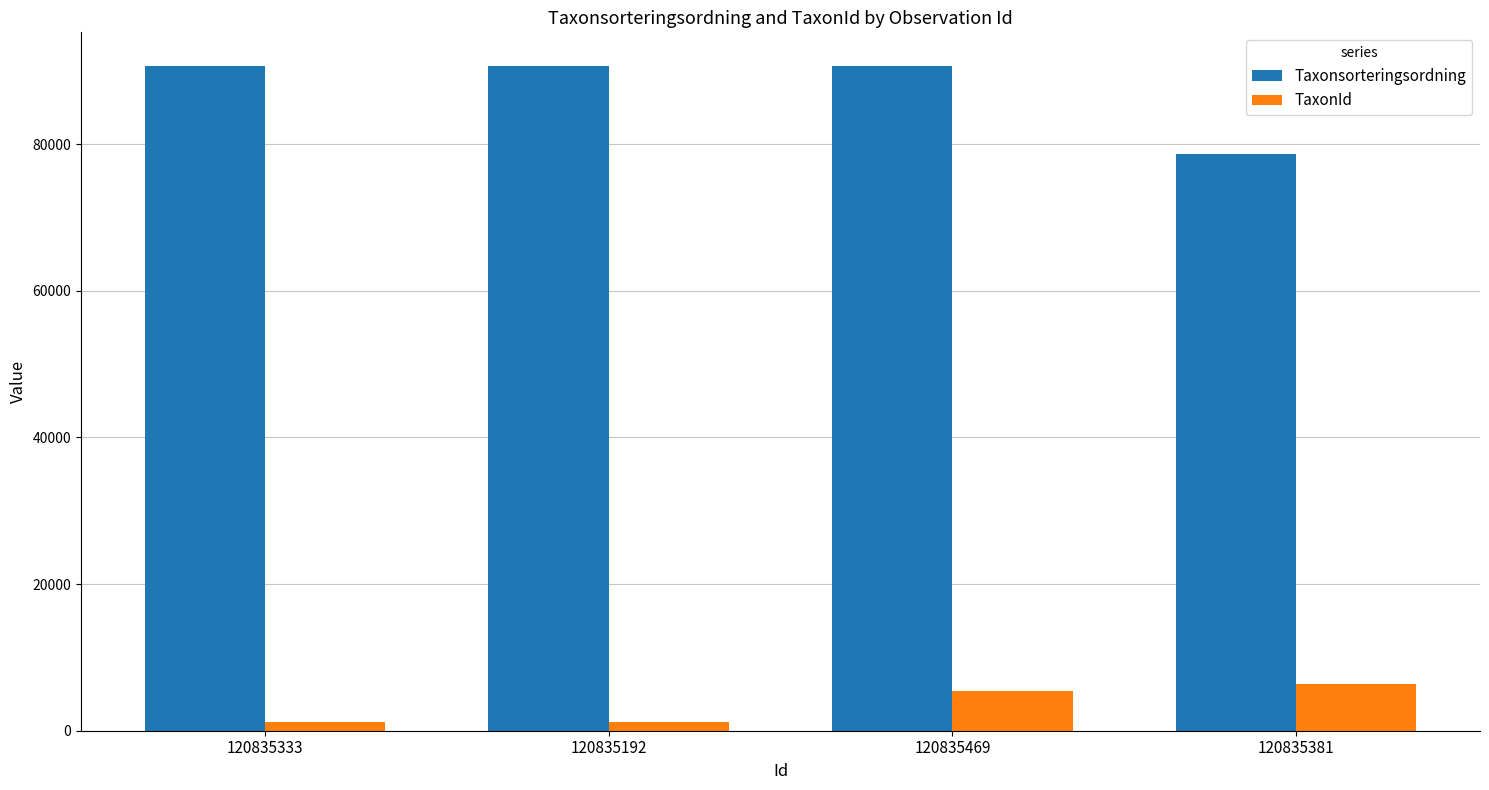

Is it true that Taxonsorteringsordning equals 156824 at 120835469?

False